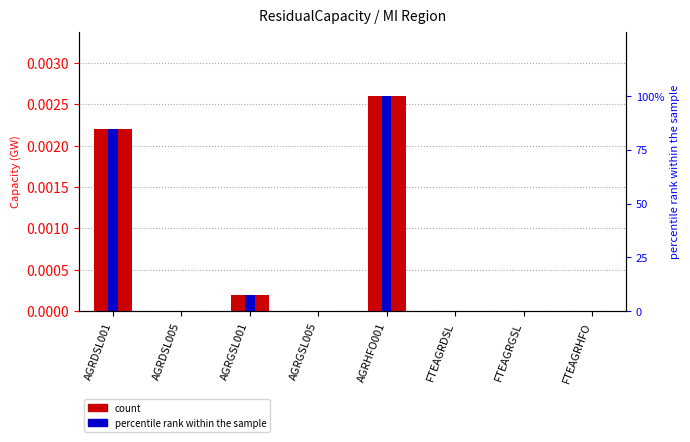

How many data points in percentile rank within the sample are above 0?

3